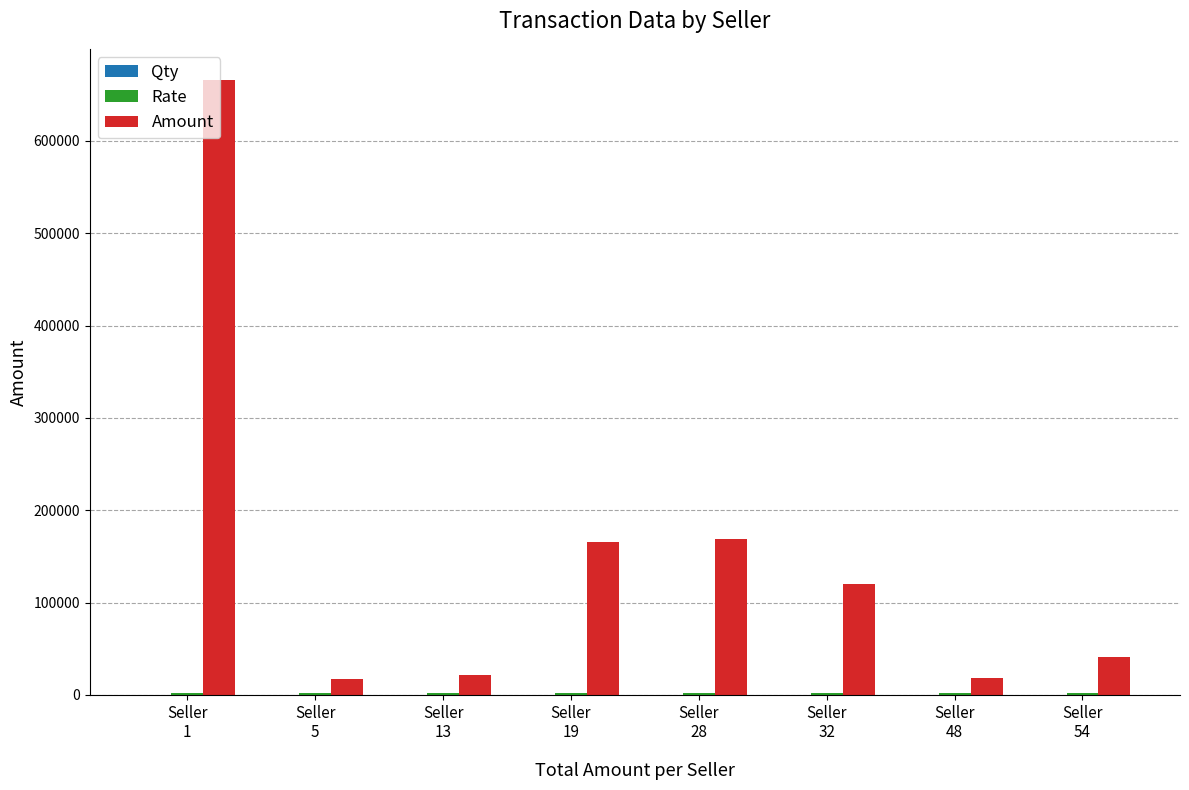

Which series has the largest total across all categories?

Amount